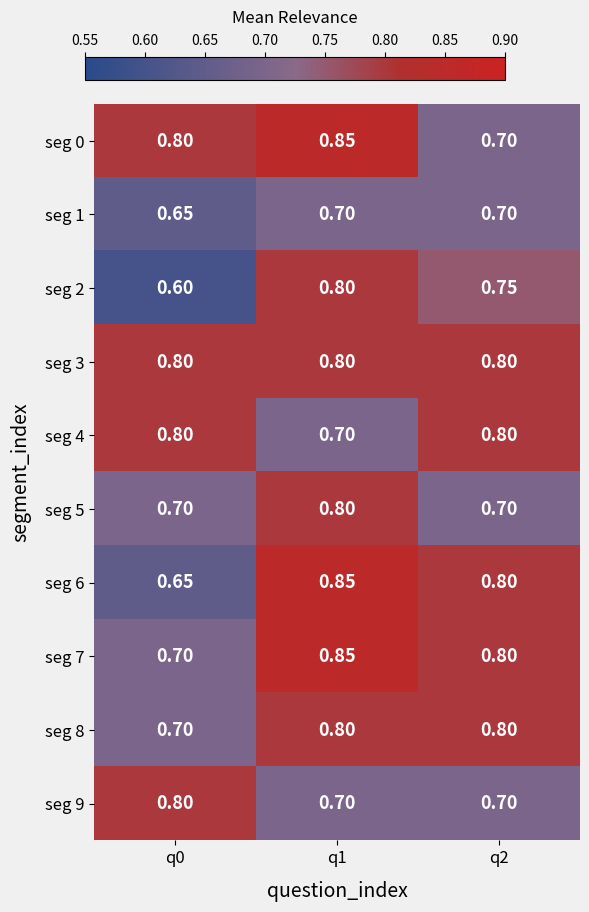

Is the value of seg 7 at q0 greater than the value of seg 4 at q0?

No